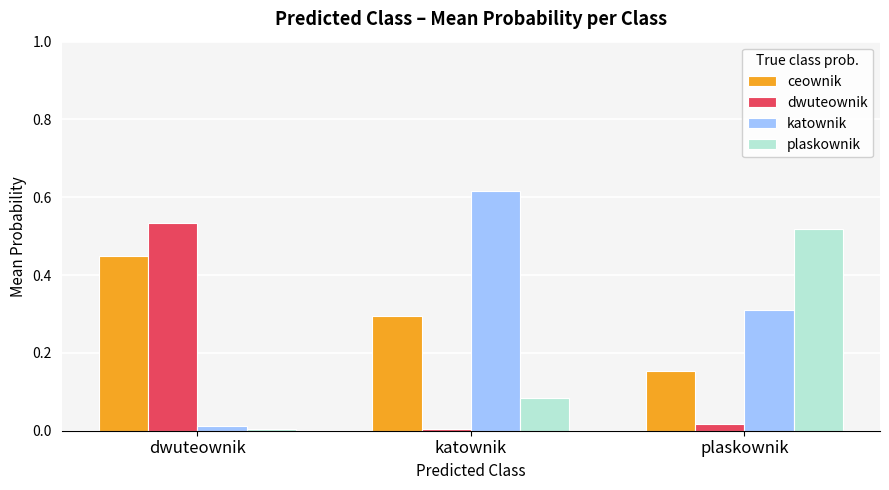

At katownik, list the series in order from smallest to largest.

dwuteownik, plaskownik, ceownik, katownik